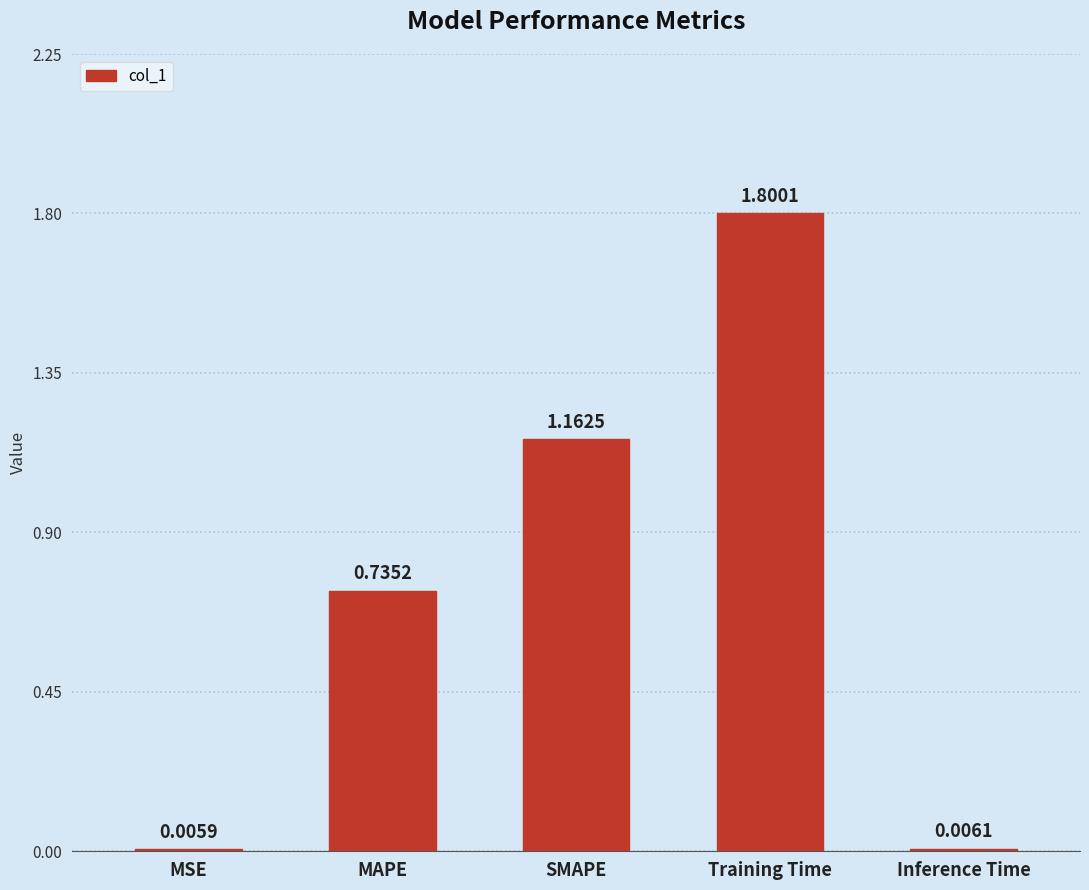

What is the sum of all values?

3.7